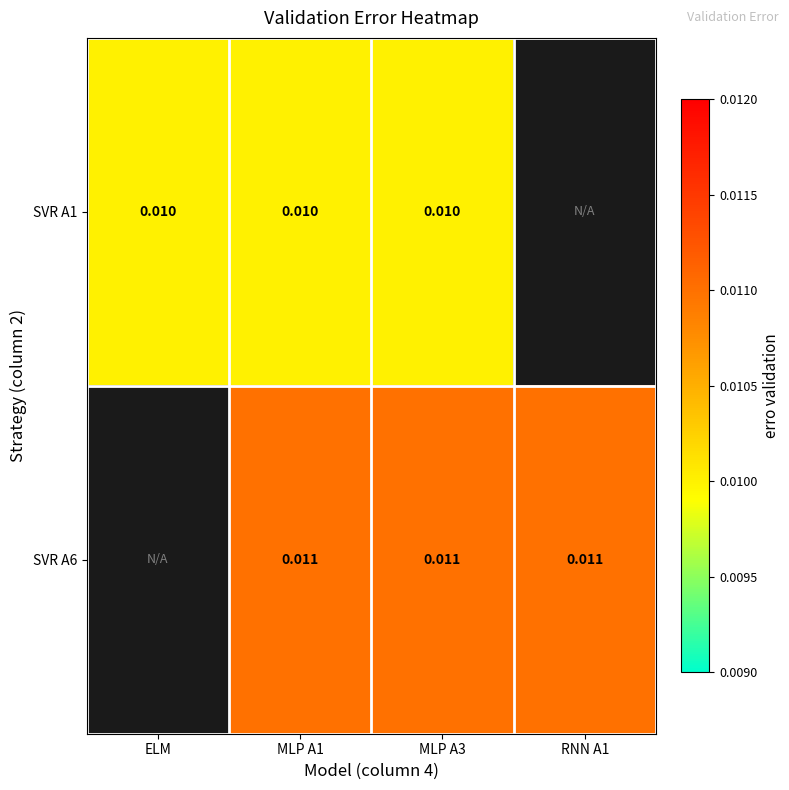

Which label corresponds to the smallest value in the chart?

ELM